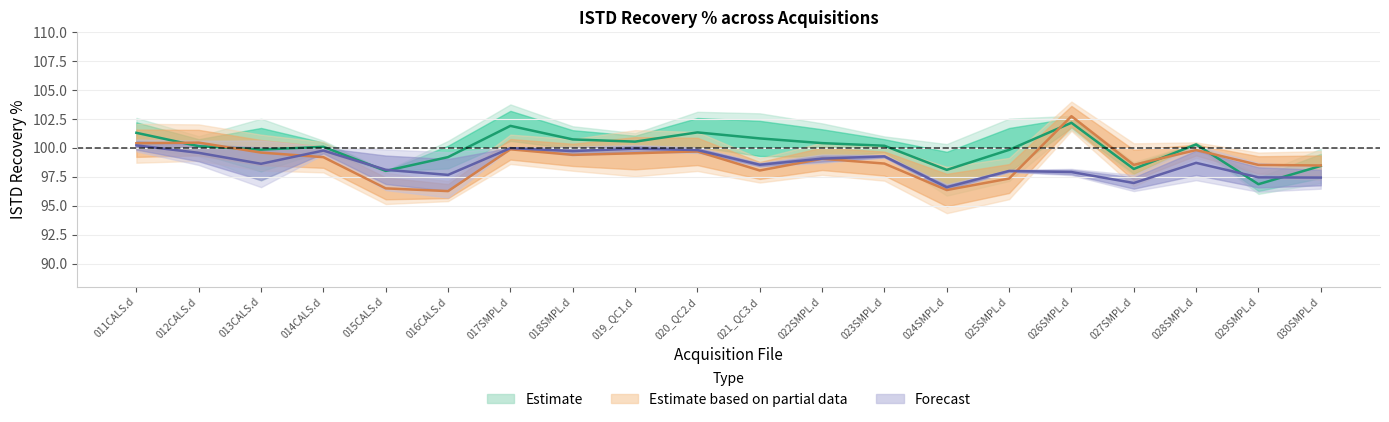

At 014CALS.d, list the series in order from smallest to largest.

Estimate based on partial data, Forecast, Estimate